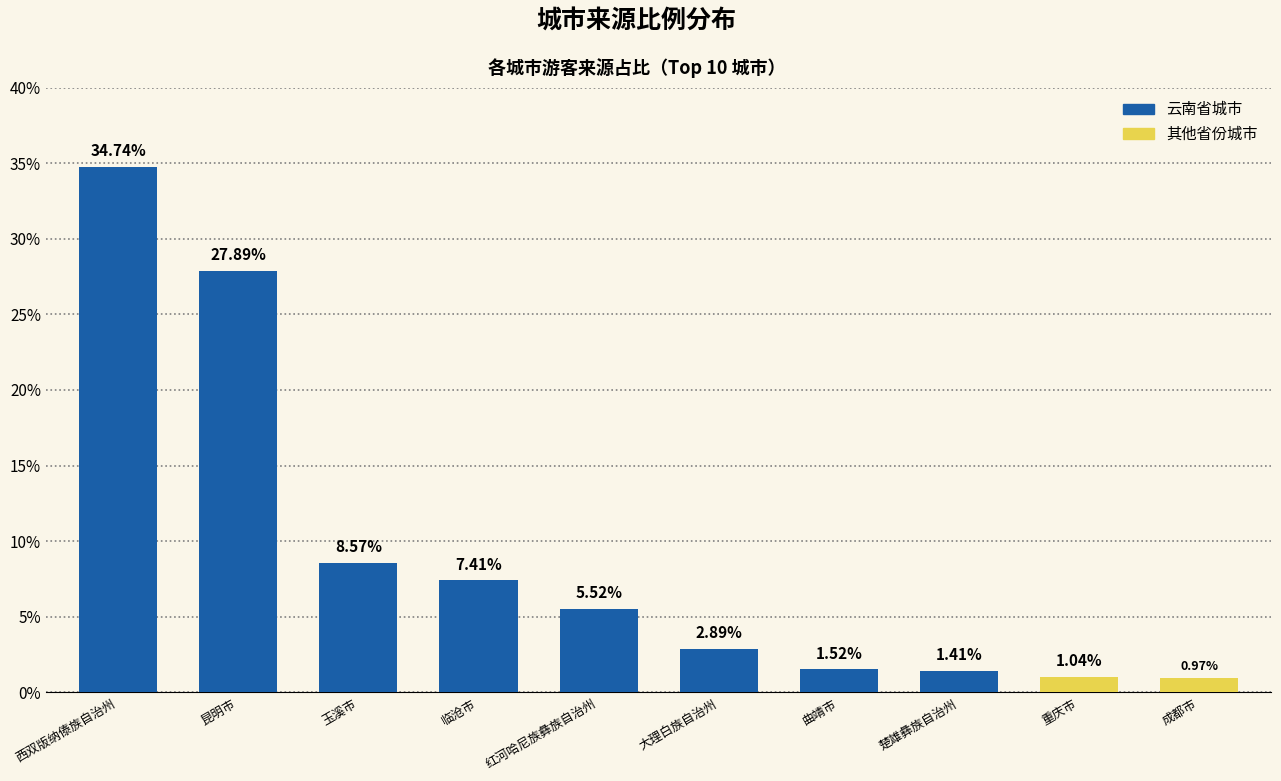

At which label does 其他省份 reach its peak?

重庆市